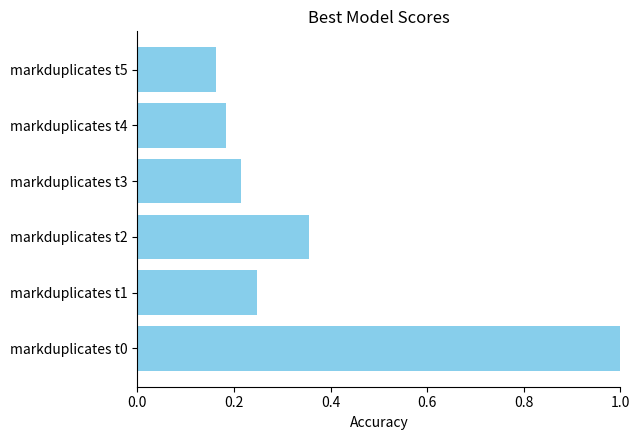

Count the values in the range 0 to 1.

6